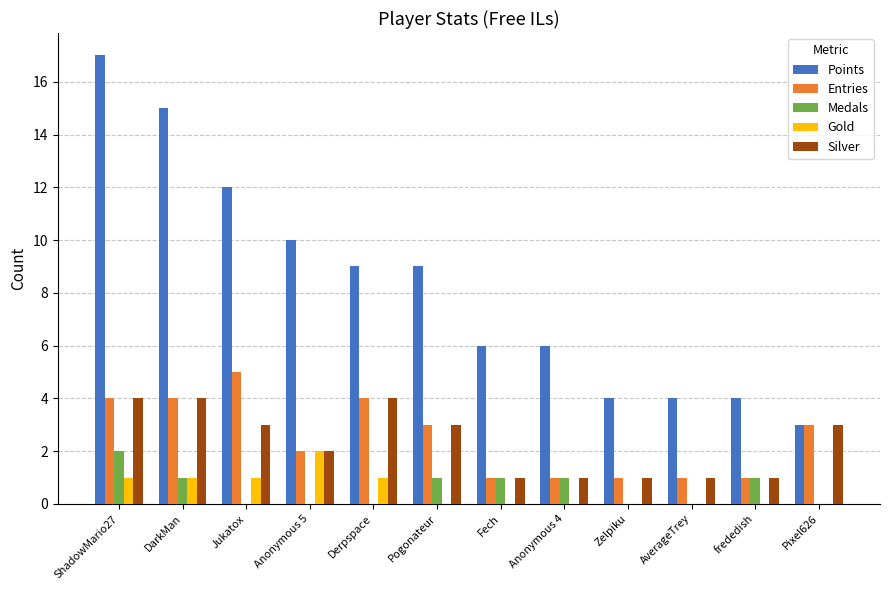

How many groups of bars are there?

12